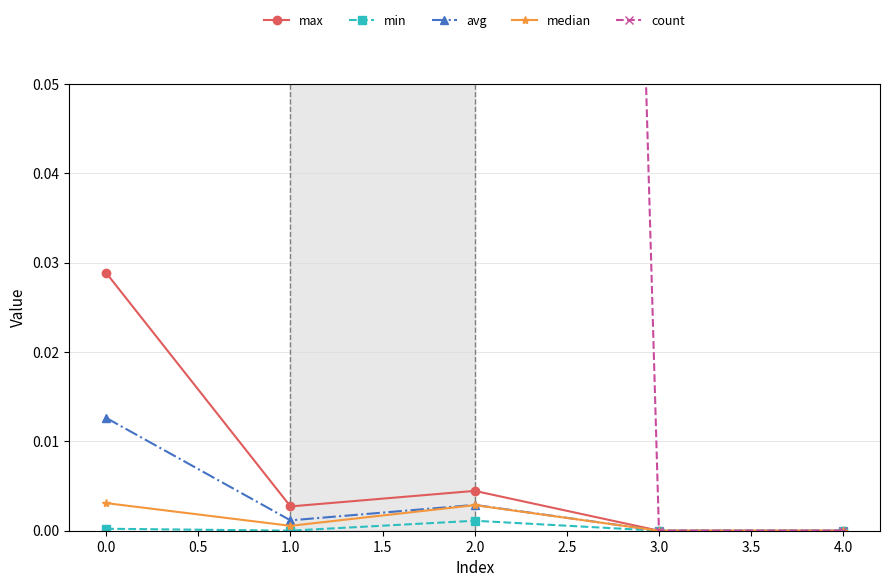

Is the value of max at 1.0 greater than the value of avg at 0.0?

No